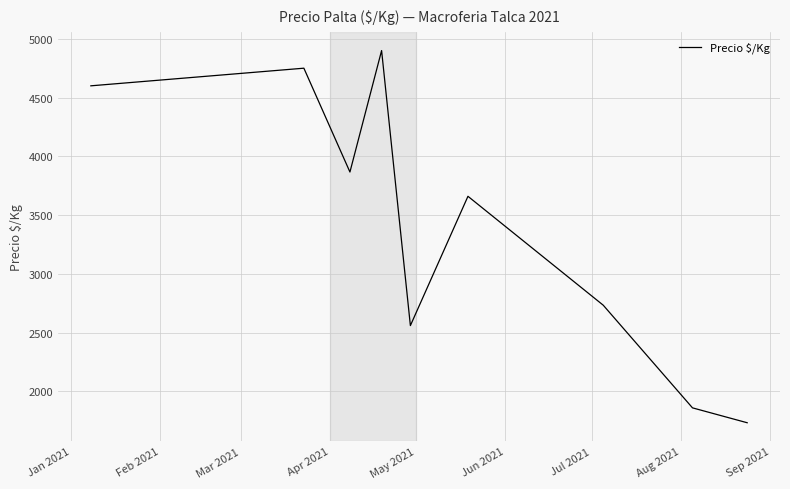

What is the difference between the maximum and minimum values?

3166.7